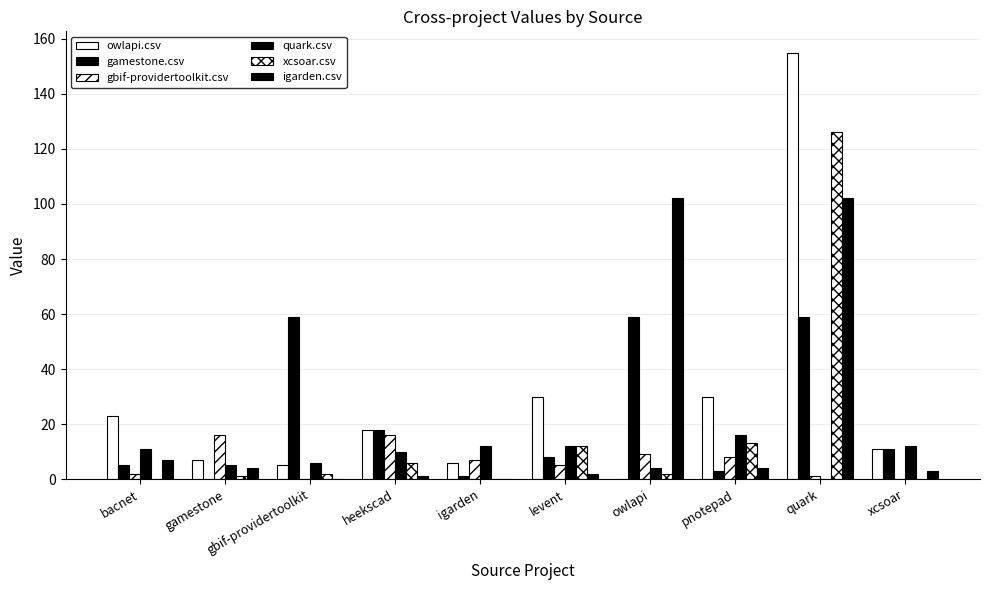

Which series has the widest spread of values?

owlapi.csv